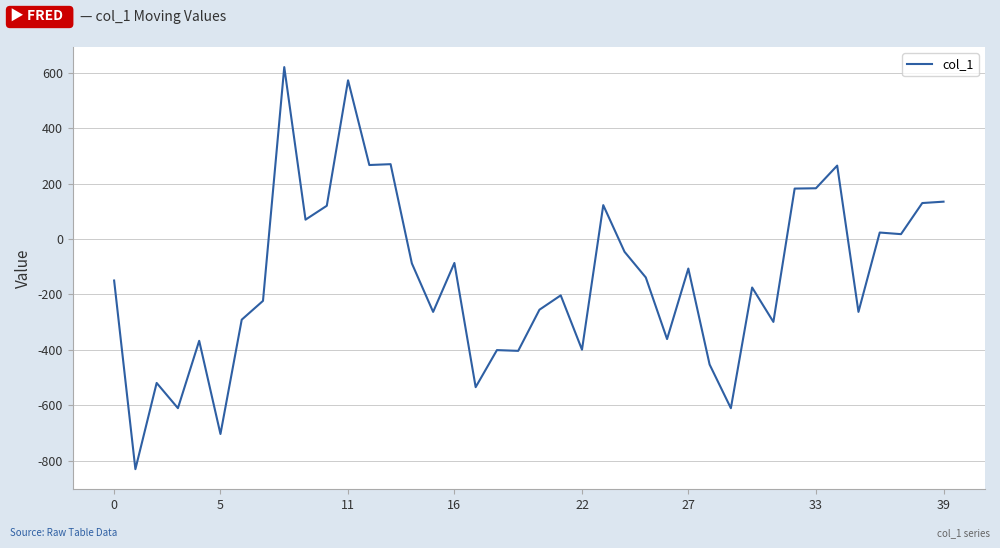

What is the maximum value shown in the chart?

620.1